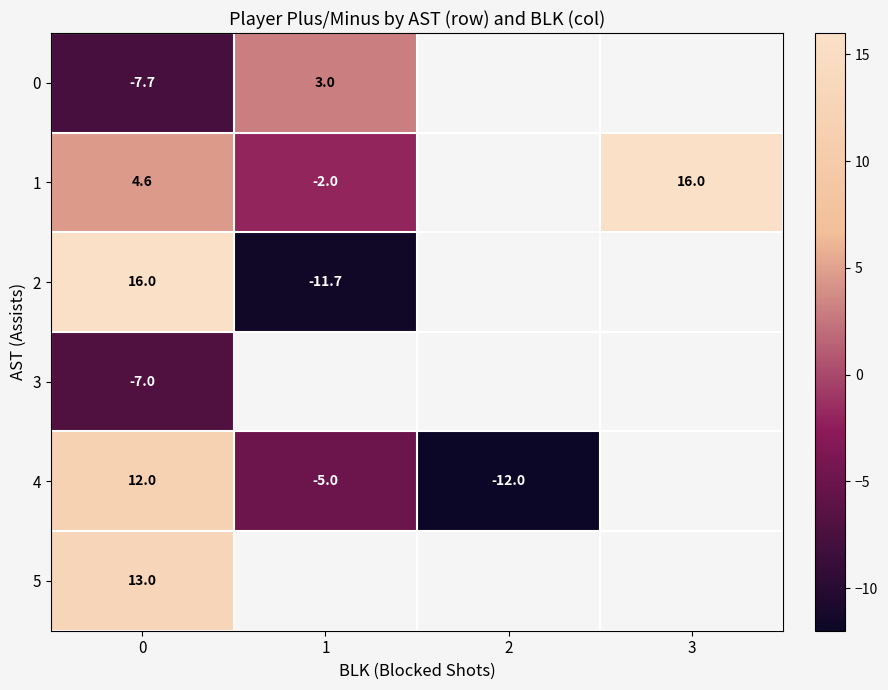

Is the value of 4 at 1 greater than the value of 3 at 0?

Yes